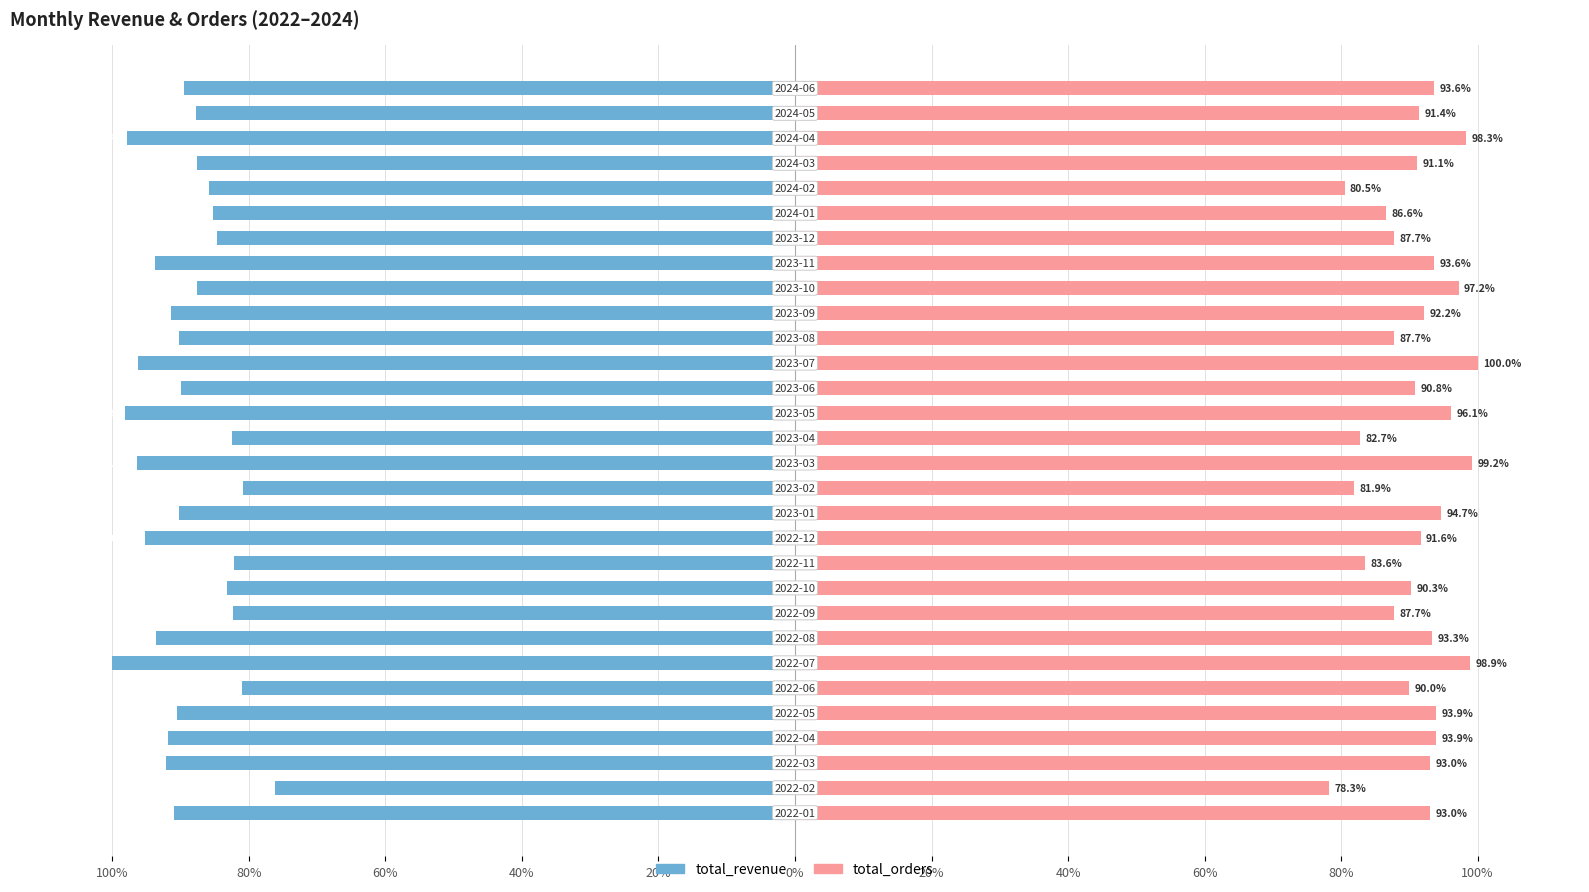

Reading left to right, list all the values displayed in this chart.

total_revenue: -90.9	-76.2	-92.1	-91.8	-90.5	-81.0	-100.0	-93.6	-82.3	-83.3	-82.2	-95.3	-90.2	-80.8	-96.4	-82.5	-98.2	-90.0	-96.2	-90.2	-91.3	-87.6	-93.8	-84.7	-85.3	-85.9	-87.6	-97.9	-87.7	-89.5
total_orders: 93.0	78.3	93.0	93.9	93.9	90.0	98.9	93.3	87.7	90.3	83.6	91.6	94.7	81.9	99.2	82.7	96.1	90.8	100.0	87.7	92.2	97.2	93.6	87.7	86.6	80.5	91.1	98.3	91.4	93.6